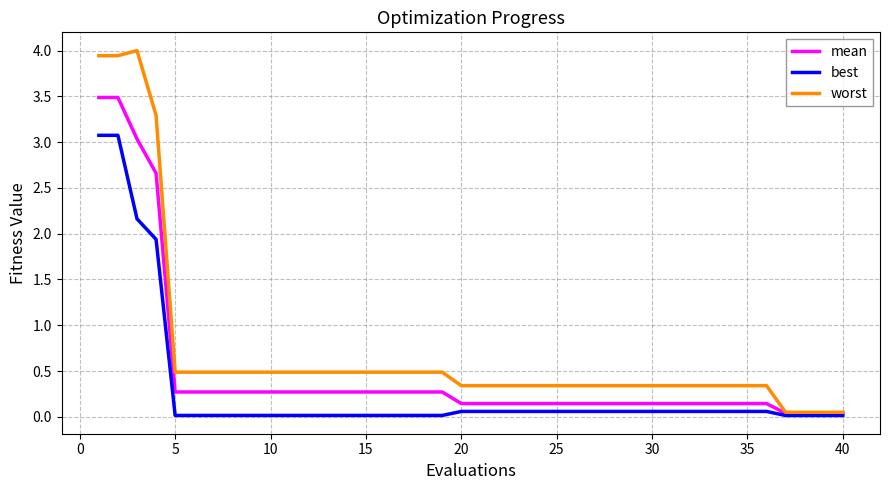

What is the average value of the worst series?

0.7